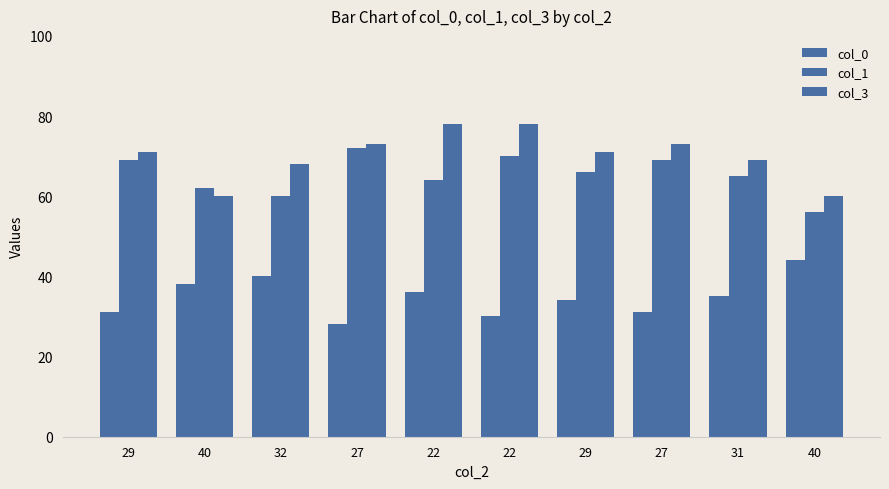

Rank the series by their maximum value, from highest to lowest.

col_3, col_1, col_0